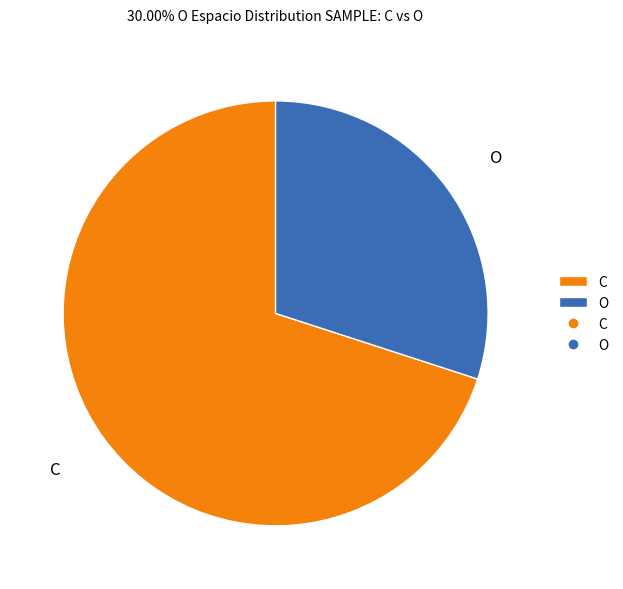

Is there a majority slice in this chart?

Yes